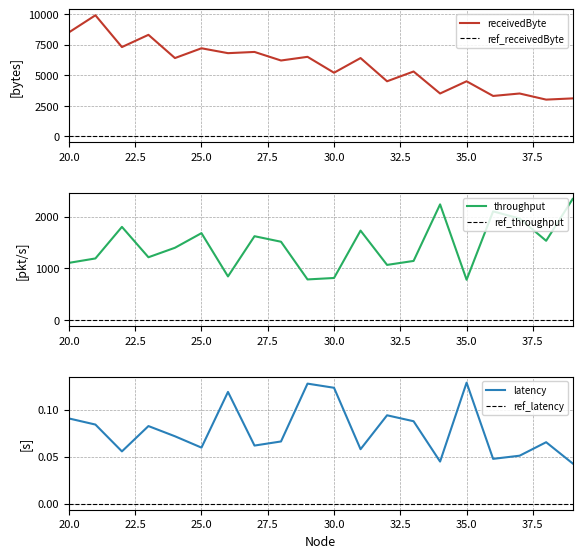

Reading right to left, extract all data points from this chart.

receivedByte: 39=3100.0	38=3000.0	37=3500.0	36=3300.0	35=4500.0	34=3500.0	33=5300.0	32=4500.0	31=6400.0	30=5200.0	29=6500.0	28=6200.0	27=6900.0	26=6800.0	25=7200.0	24=6400.0	23=8300.0	22=7300.0	21=9900.0	20=8500.0
throughput: 39=2340.9	38=1532.0	37=1962.8	36=2100.7	35=778.1	34=2236.4	33=1142.2	32=1065.3	31=1729.0	30=812.4	29=784.4	28=1513.6	27=1620.5	26=842.6	25=1679.8	24=1397.0	23=1213.3	22=1801.0	21=1190.3	20=1104.8
latency: 39=0.0	38=0.1	37=0.1	36=0.0	35=0.1	34=0.0	33=0.1	32=0.1	31=0.1	30=0.1	29=0.1	28=0.1	27=0.1	26=0.1	25=0.1	24=0.1	23=0.1	22=0.1	21=0.1	20=0.1